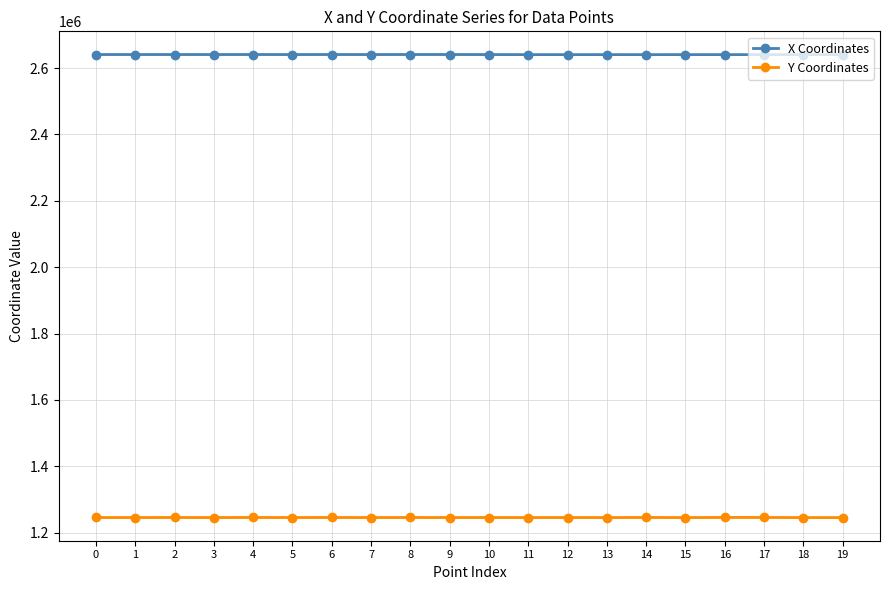

Which category has the lowest value in the Y Coordinates series?

19